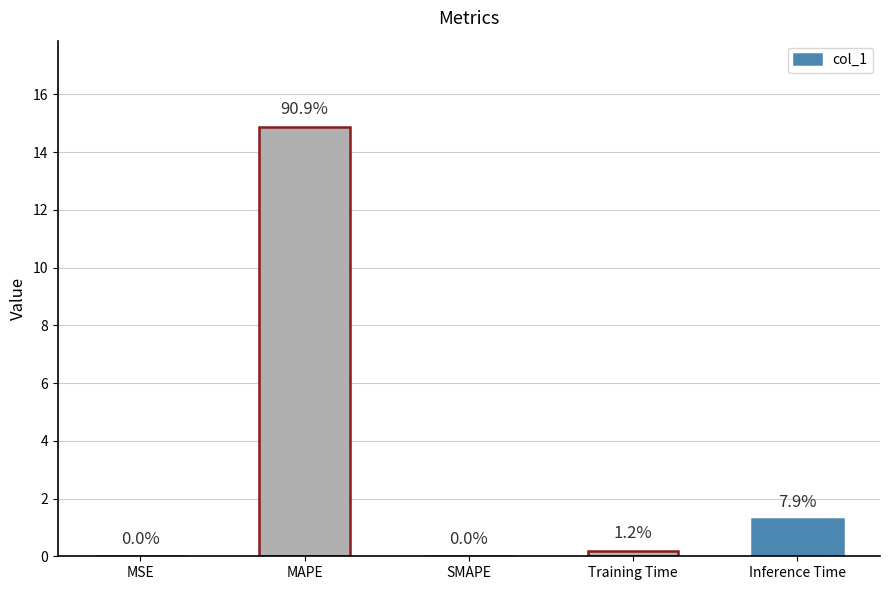

What is the sum of the values at SMAPE and Training Time?

0.2